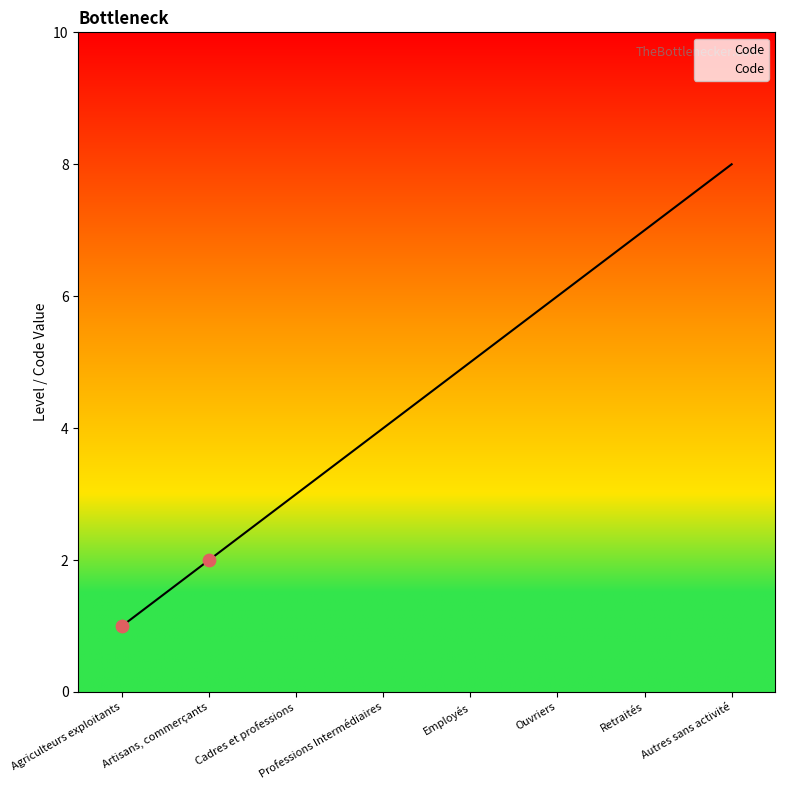

Approximately how many times larger is the value at Agriculteurs exploitants compared to Artisans, commerçants?

0.5